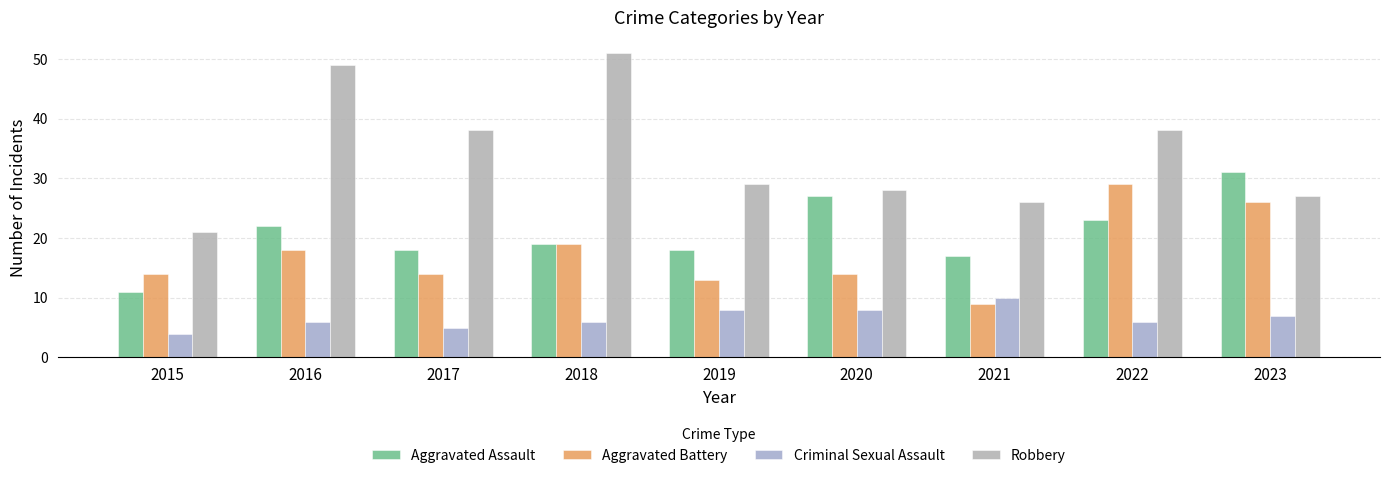

Reading left to right, list all the values displayed in this chart.

Aggravated Assault: 2015=11	2016=22	2017=18	2018=19	2019=18	2020=27	2021=17	2022=23	2023=31
Aggravated Battery: 2015=14	2016=18	2017=14	2018=19	2019=13	2020=14	2021=9	2022=29	2023=26
Criminal Sexual Assault: 2015=4	2016=6	2017=5	2018=6	2019=8	2020=8	2021=10	2022=6	2023=7
Robbery: 2015=21	2016=49	2017=38	2018=51	2019=29	2020=28	2021=26	2022=38	2023=27